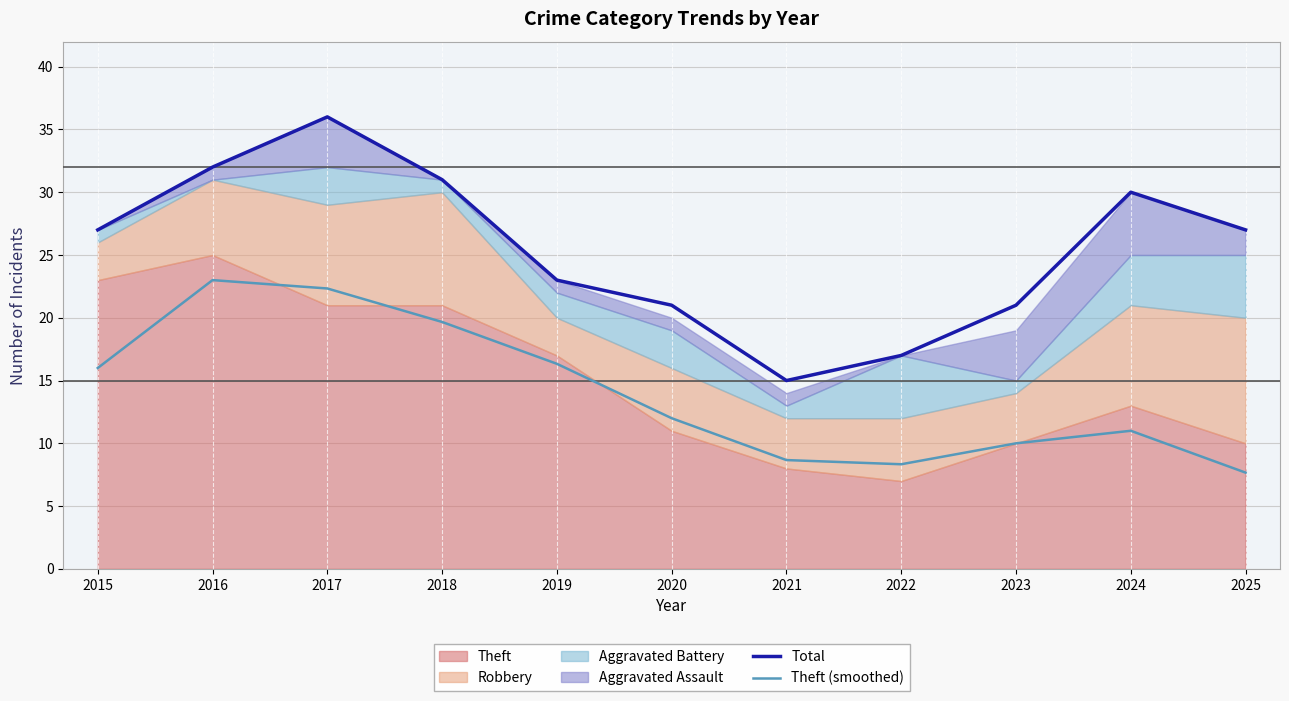

At which category is the sum across all series the highest?

2017